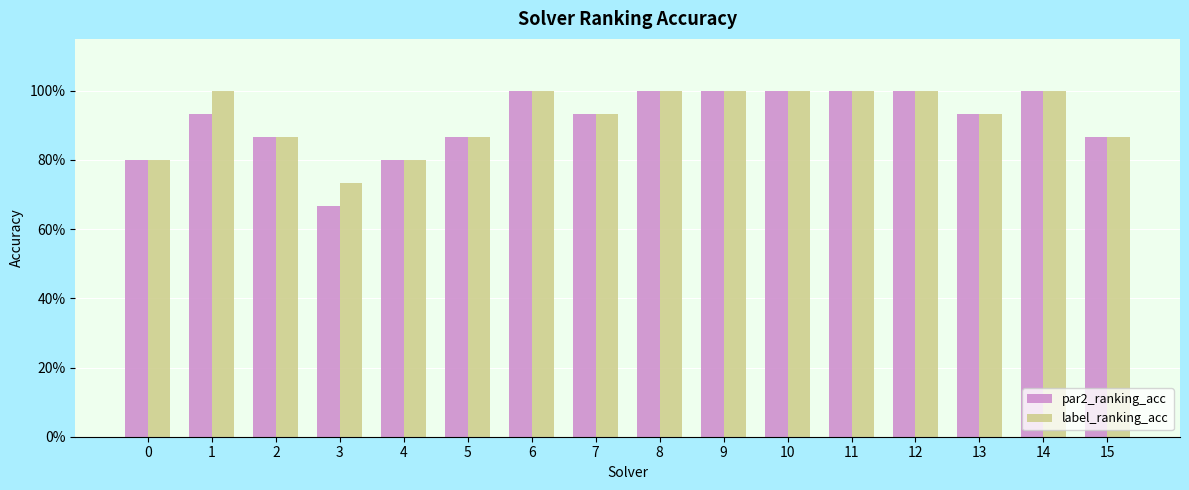

True or false: label_ranking_acc has a value of 0.4 at 7.

False